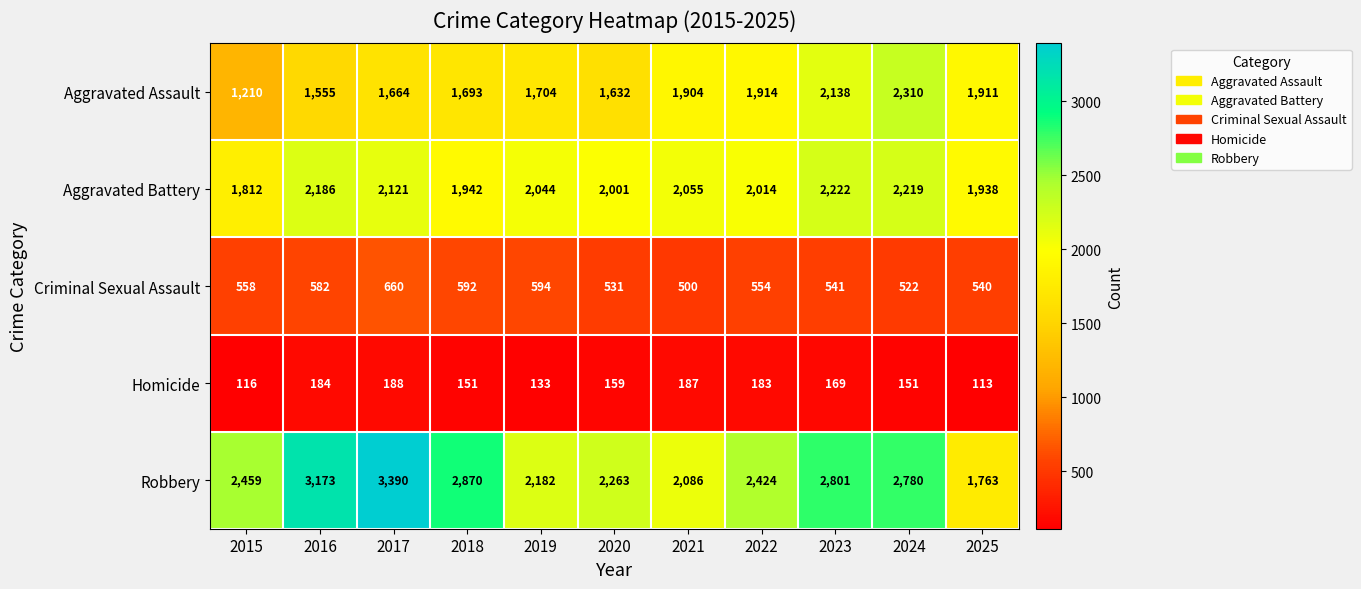

The value of Criminal Sexual Assault at 2023 is 541. True or false?

True